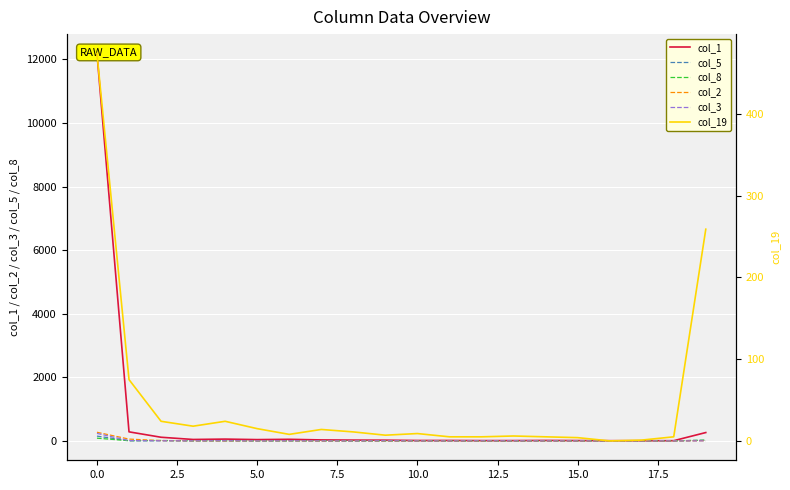

Which series has the largest total across all categories?

col_1